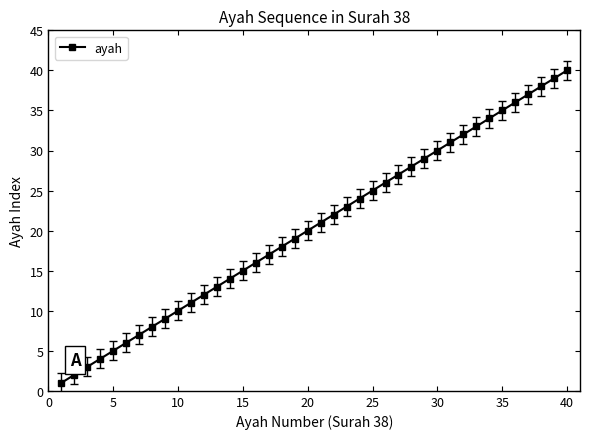

What is the sum of all values?

820